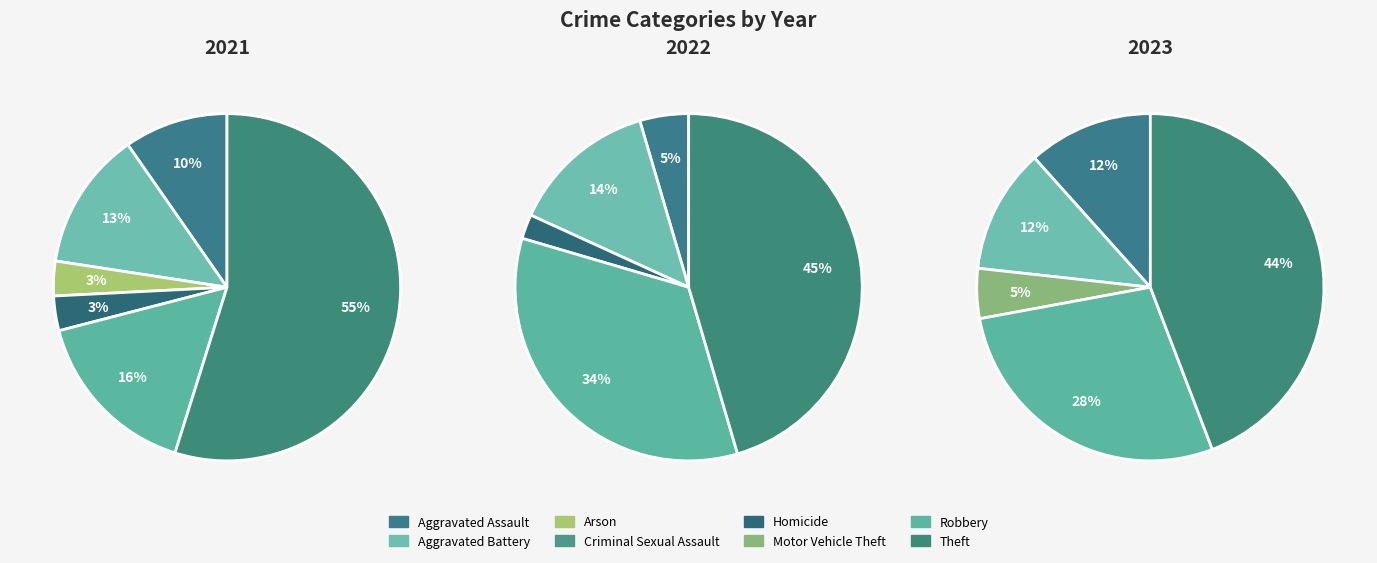

Rank the series at Aggravated Assault from highest to lowest value.

2023, 2021, 2022